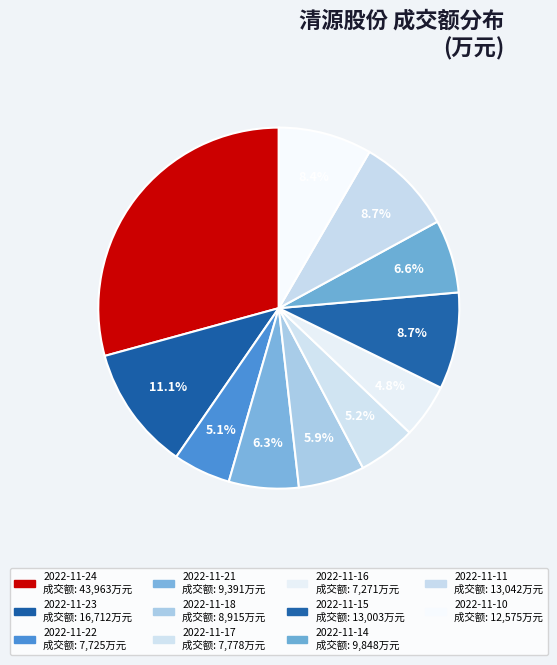

Is there any slice that represents more than half of the pie?

No